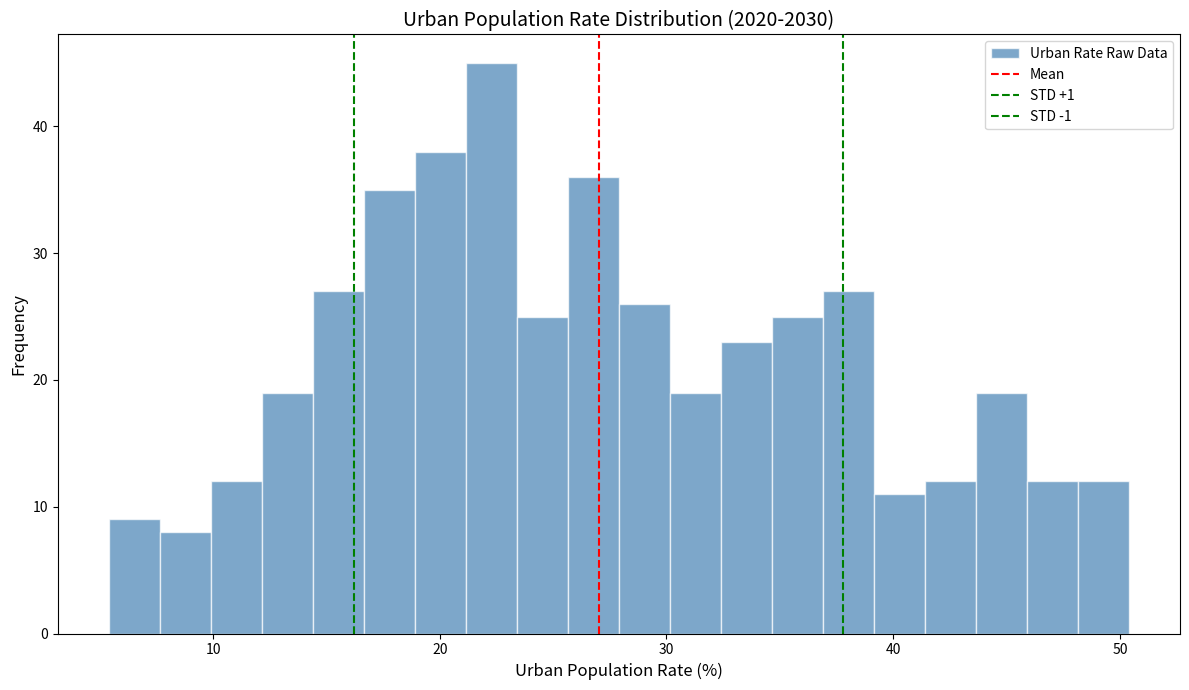

Read against the x-axis, roughly where is the centre of the tallest bar?

22